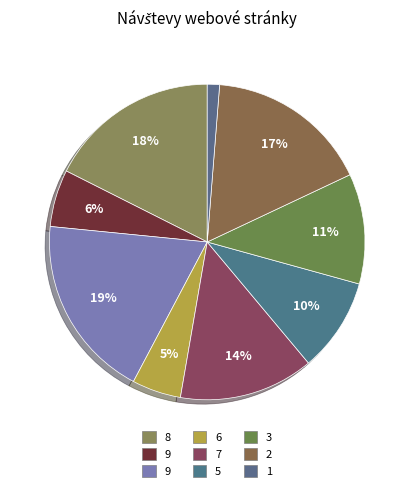

Which category has the biggest portion of the pie?

9